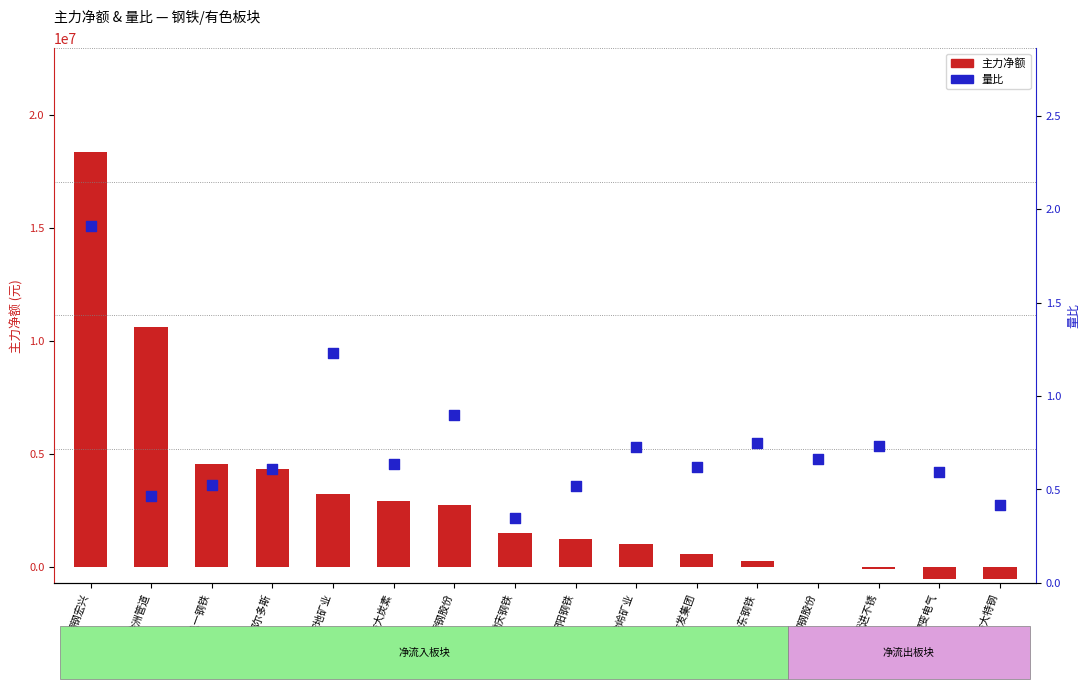

Which series has the largest total across all categories?

主力净额